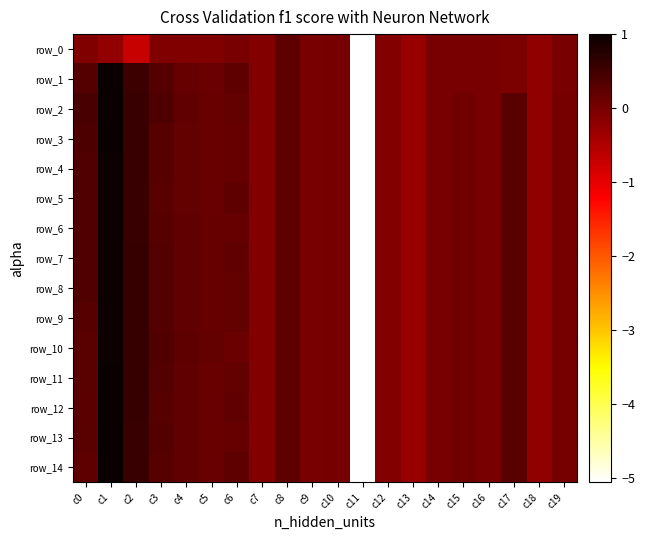

At which category is the sum across all series the highest?

c1